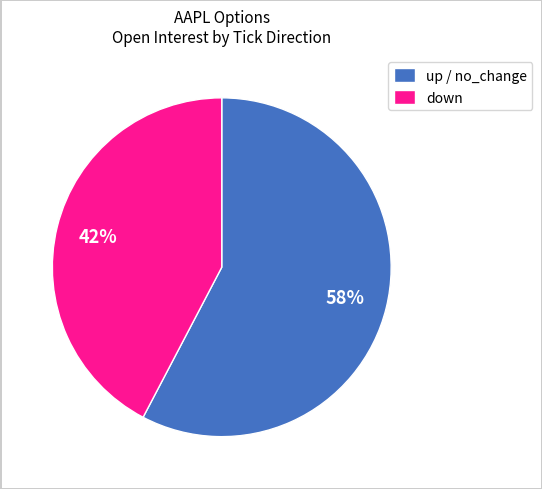

The down slice represents 42% of the pie. True or false?

True